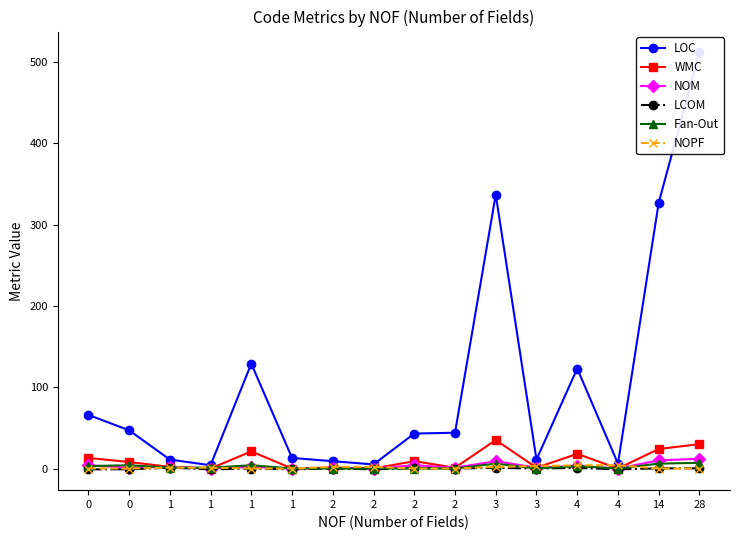

What is the total value across all series at 14?

367.2